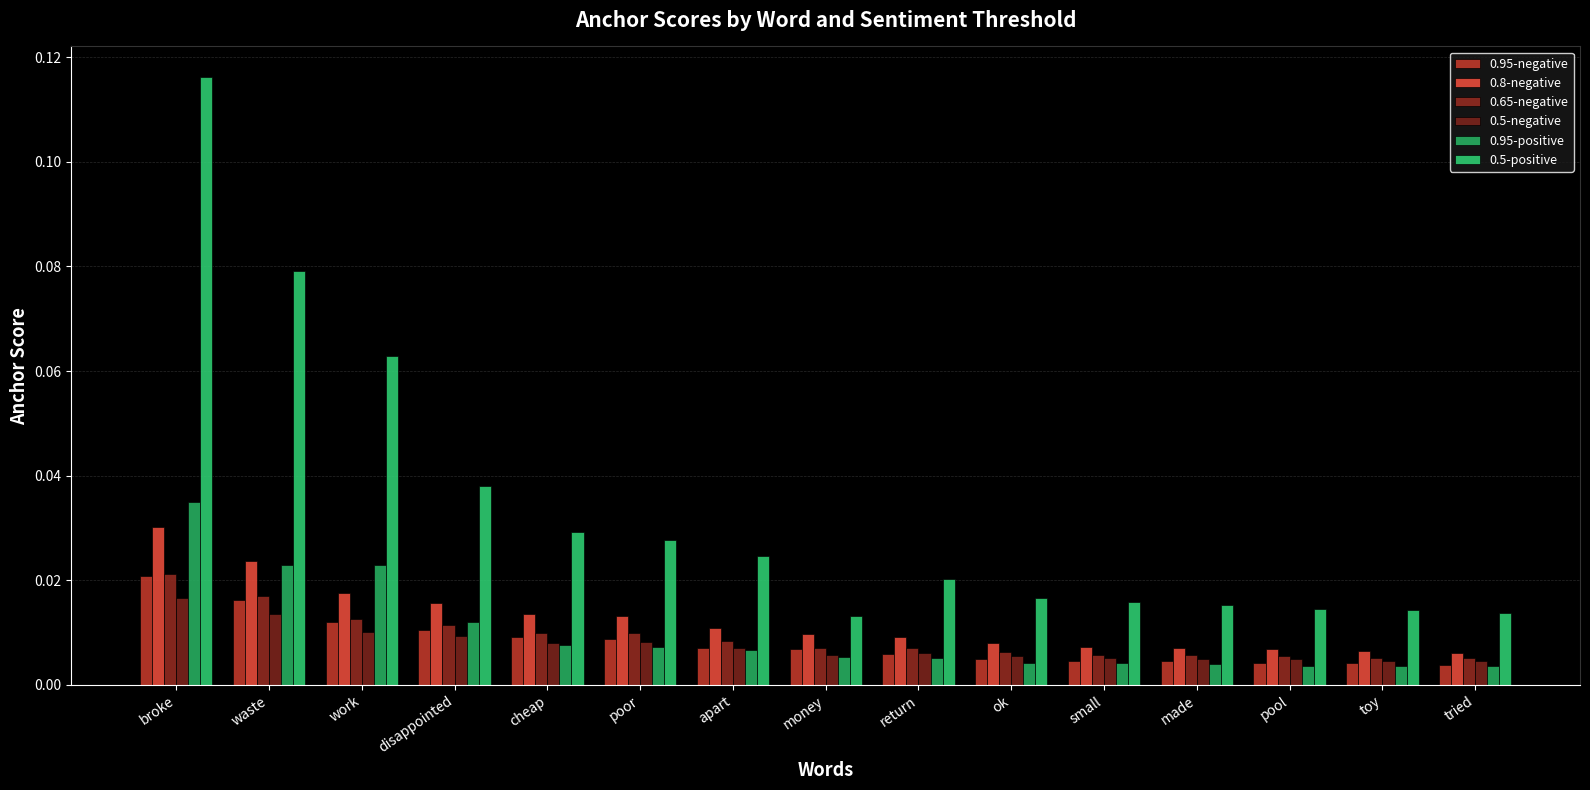

How many bars are there in each group?

6